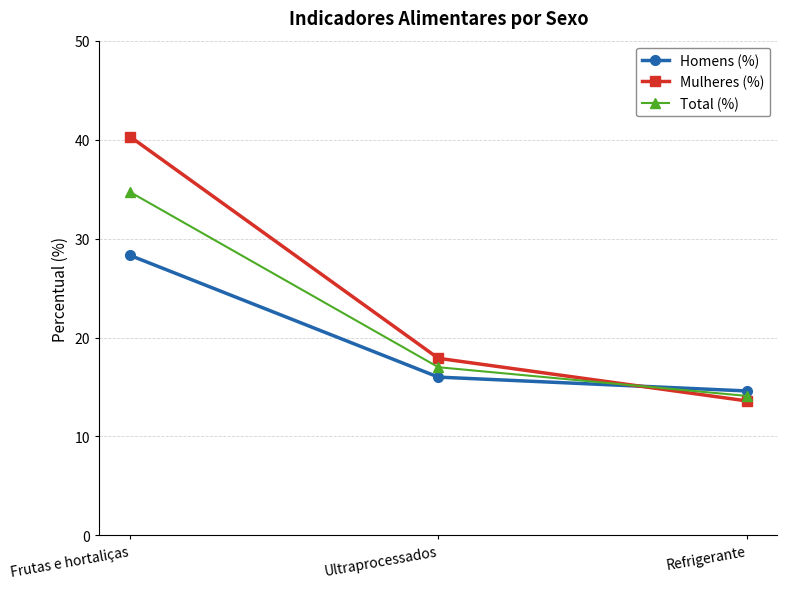

Which series has the widest spread of values?

Mulheres (%)